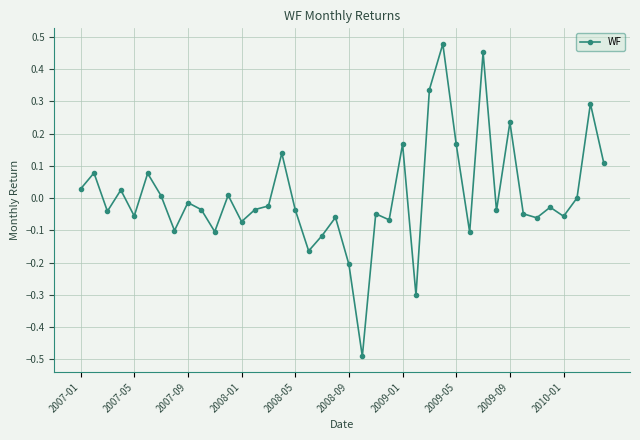

How many categories are shown in the chart?

40